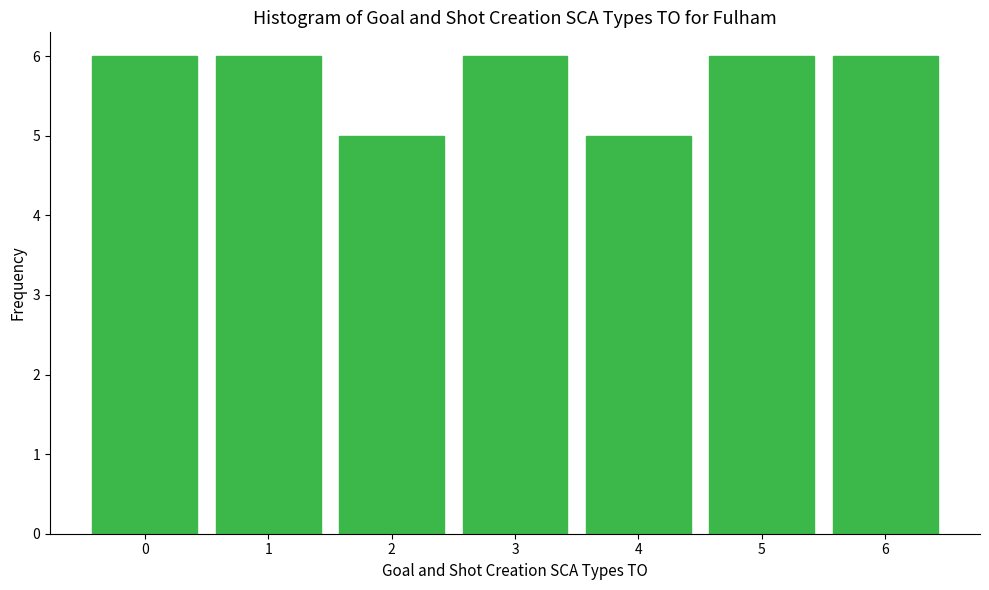

Reading left to right, what are all the values shown in this chart?

0=6	1=6	2=5	3=6	4=5	5=6	6=6